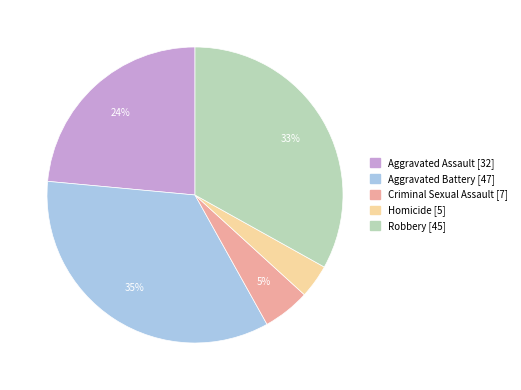

To the nearest percent, what is the combined percentage of Robbery and Criminal Sexual Assault?

38%